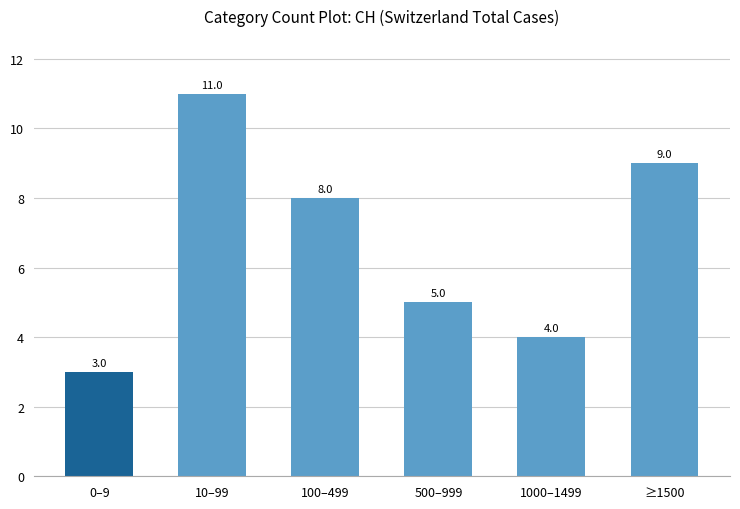

What is the label of the 5th bar from the right?

10–99